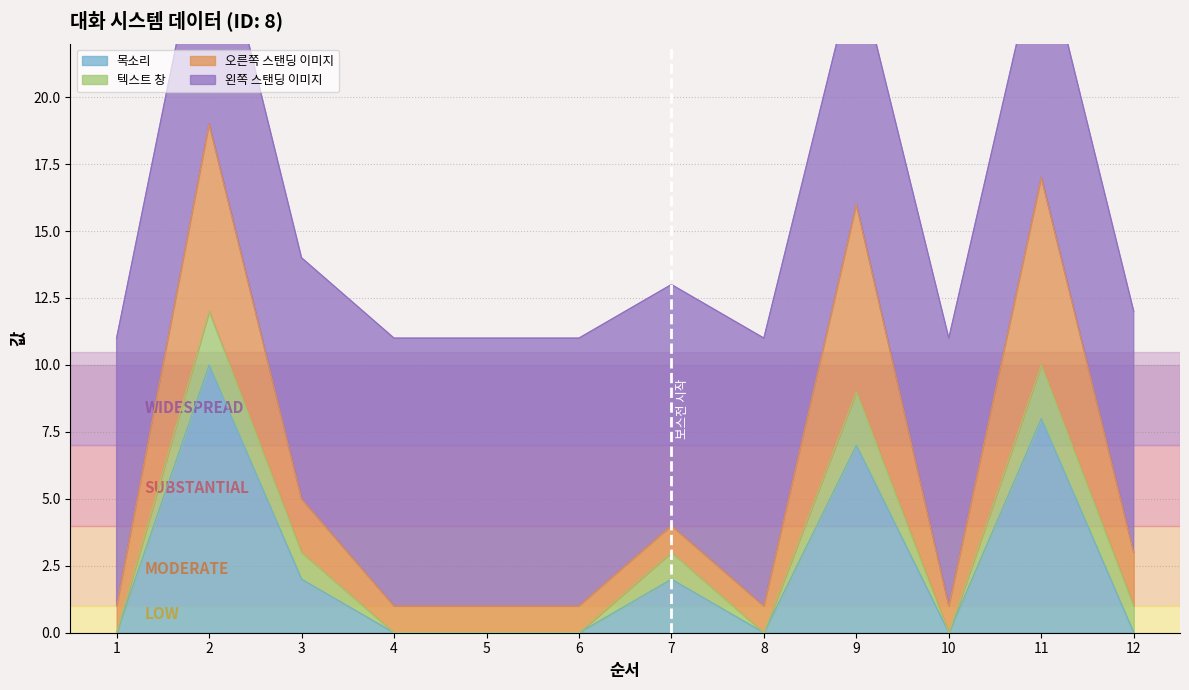

The value of 목소리 at 11 is 11. True or false?

False